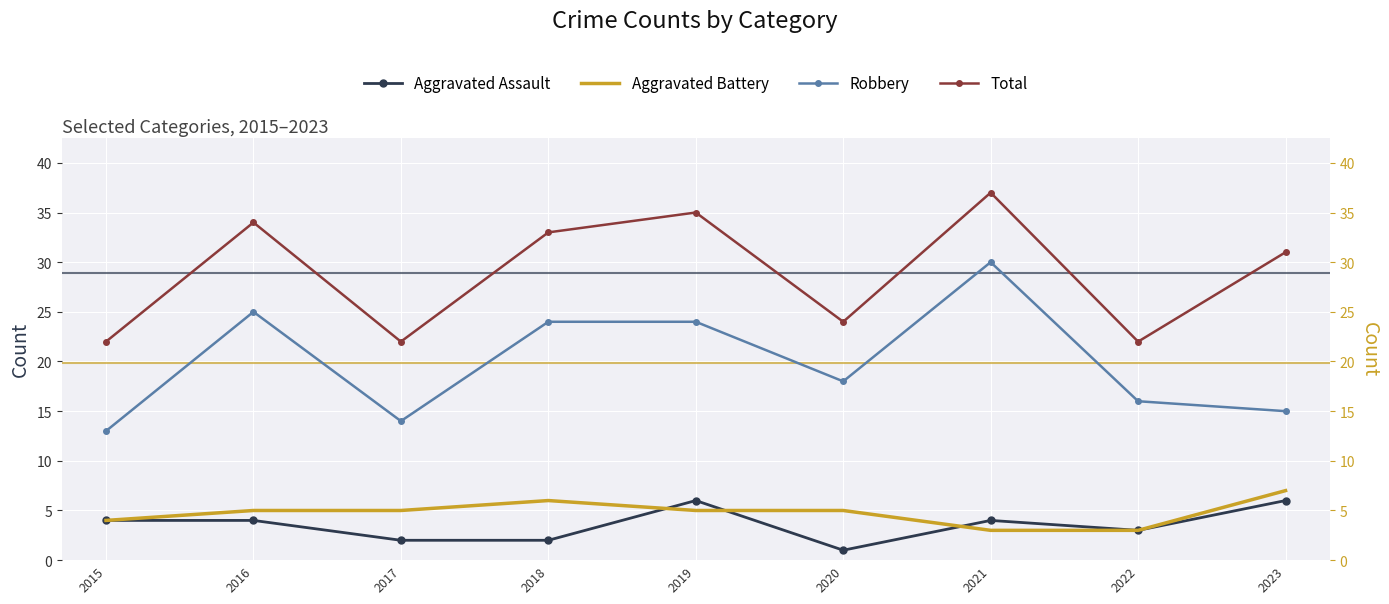

Reading right to left, extract all data points from this chart.

Aggravated Assault: 2023=6	2022=3	2021=4	2020=1	2019=6	2018=2	2017=2	2016=4	2015=4
Aggravated Battery: 2023=7	2022=3	2021=3	2020=5	2019=5	2018=6	2017=5	2016=5	2015=4
Robbery: 2023=15	2022=16	2021=30	2020=18	2019=24	2018=24	2017=14	2016=25	2015=13
Total: 2023=31	2022=22	2021=37	2020=24	2019=35	2018=33	2017=22	2016=34	2015=22